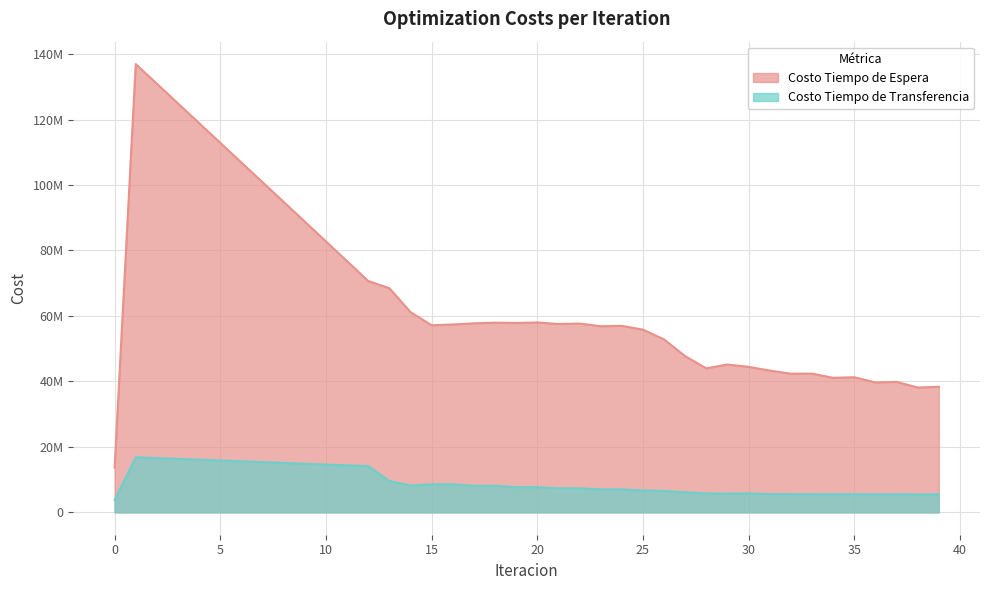

At which category is the sum across all series the highest?

1